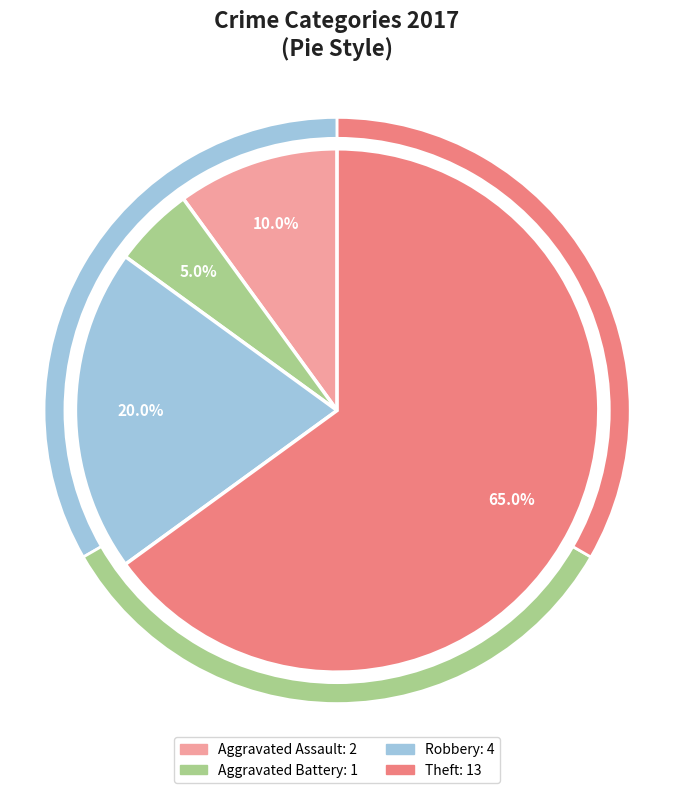

To the nearest percent, what percentage of the pie is Robbery?

20%